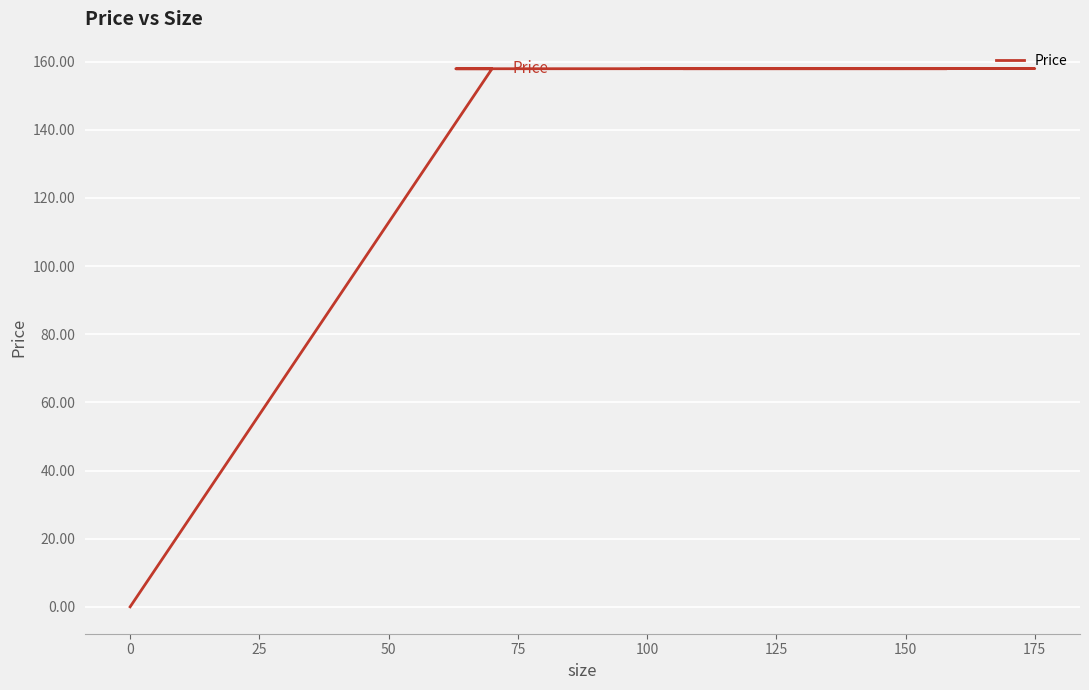

True or false: the data shows 102.9 at 175.

False